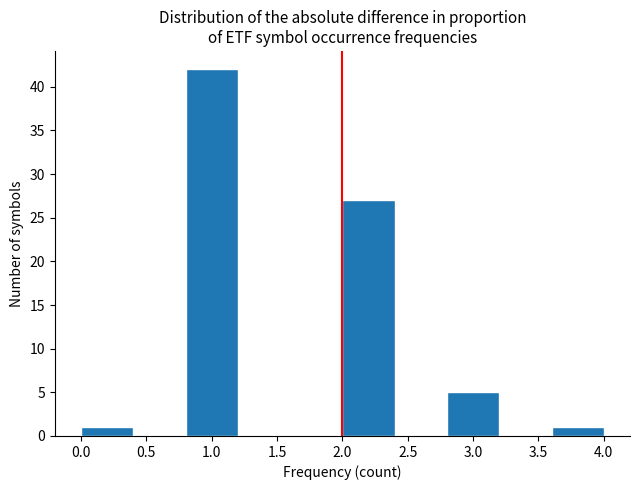

Which range on the x-axis has the tallest bar?

0.8 to 1.2